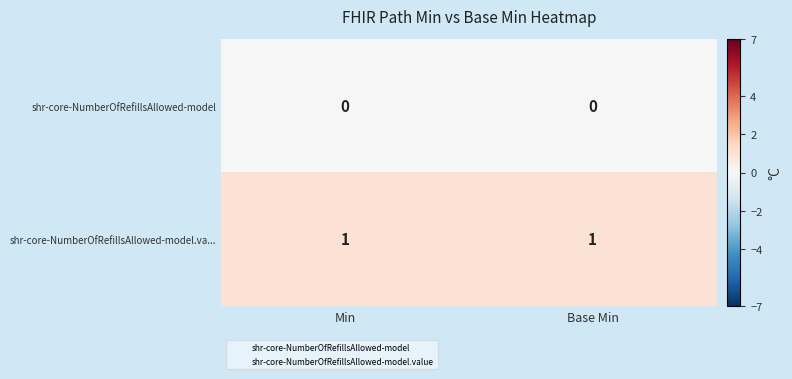

Is the value of shr-core-NumberOfRefillsAllowed-model at Min greater than the value of shr-core-NumberOfRefillsAllowed-model.va... at Base Min?

No